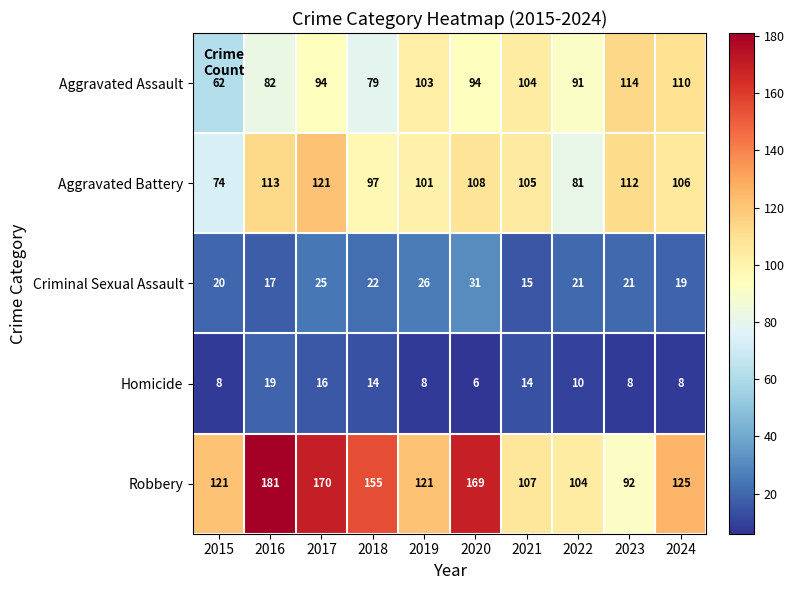

Which series has the largest range (max minus min)?

Robbery